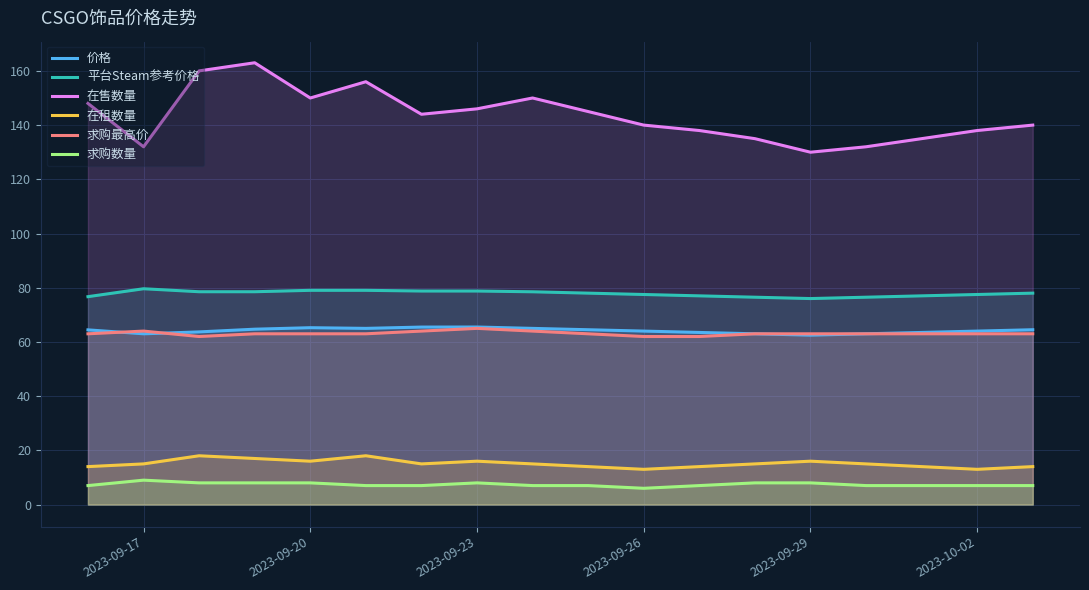

What is the highest value of the 平台Steam参考价格 series?

79.6